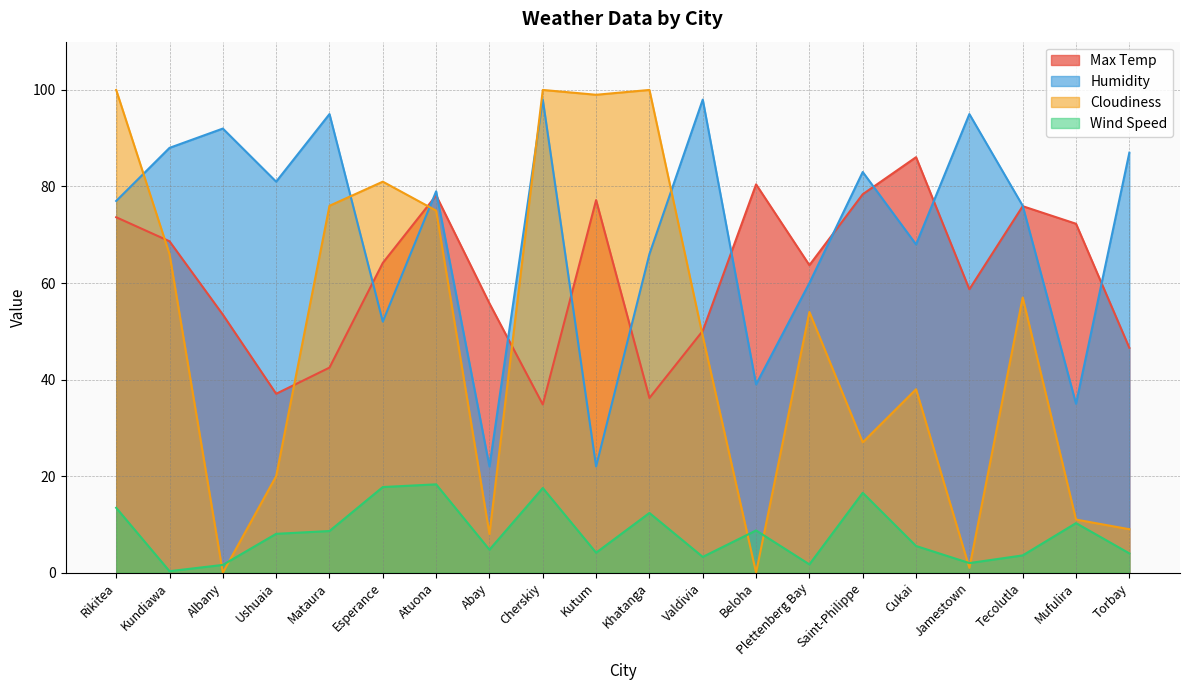

What is the difference between the highest and lowest values at Torbay?

83.0